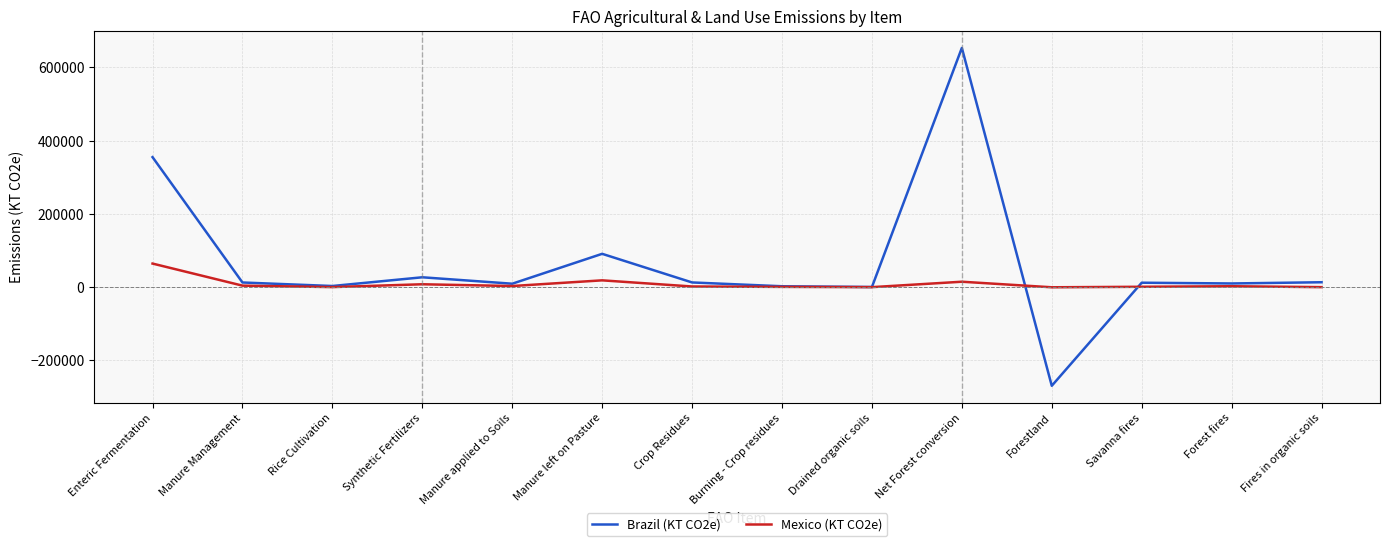

How many lines are shown in the chart?

2